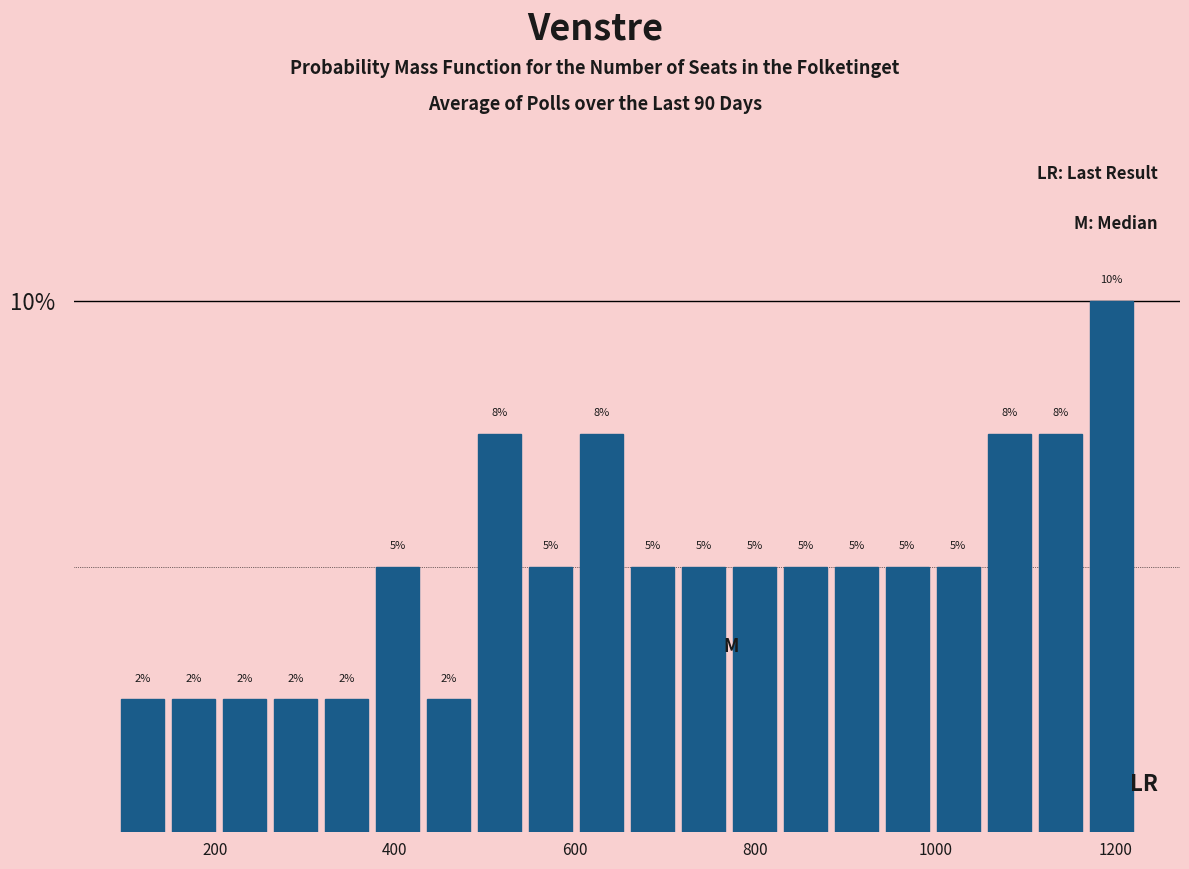

Around what value on the x-axis is the tallest bar? Give the approximate position of its centre, as read against the axis.

1200